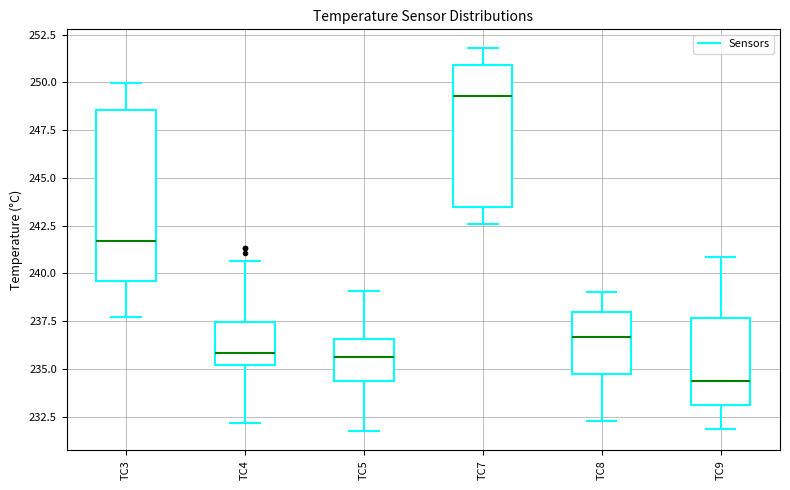

Reading left to right, read every box against the y-axis: the position of its median line, the range the box covers, and the ends of its whiskers. The values are not printed on the chart, so give them approximately, as read against the axis.

TC3: median 241.5, box 239.5 to 248.5, whiskers 237.5 to 250.0
TC4: median 236.0, box 235.0 to 237.5, whiskers 232.0 to 240.5
TC5: median 235.5, box 234.5 to 236.5, whiskers 231.5 to 239.0
TC7: median 249.5, box 243.5 to 251.0, whiskers 242.5 to 252.0
TC8: median 236.5, box 234.5 to 238.0, whiskers 232.5 to 239.0
TC9: median 234.5, box 233.0 to 237.5, whiskers 232.0 to 241.0